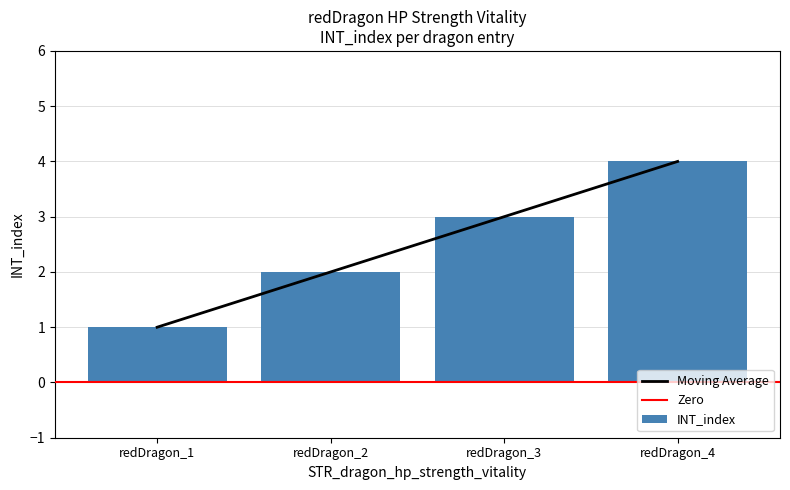

True or false: the data shows 1 at redDragon_1.

False